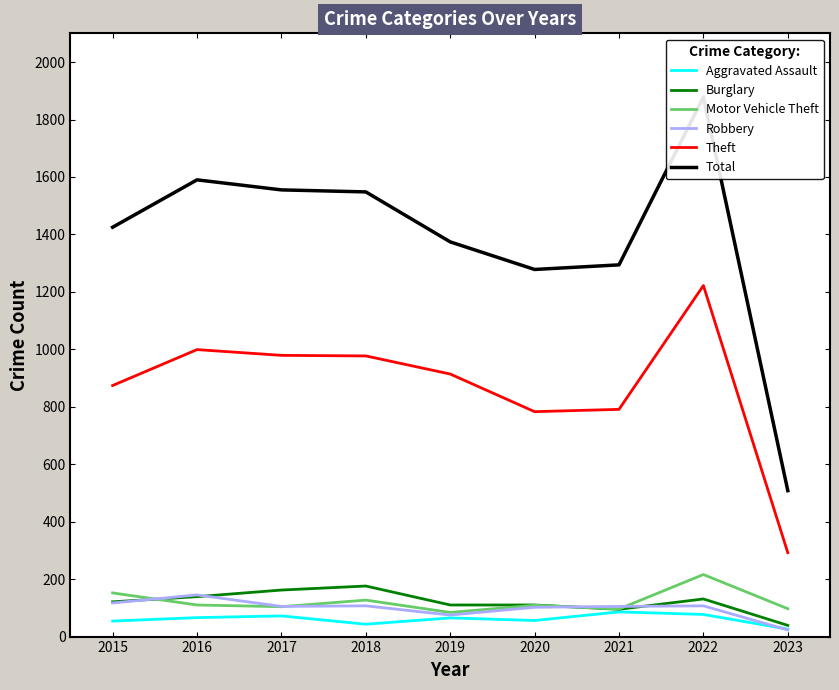

Read the Robbery value at 2016.

145